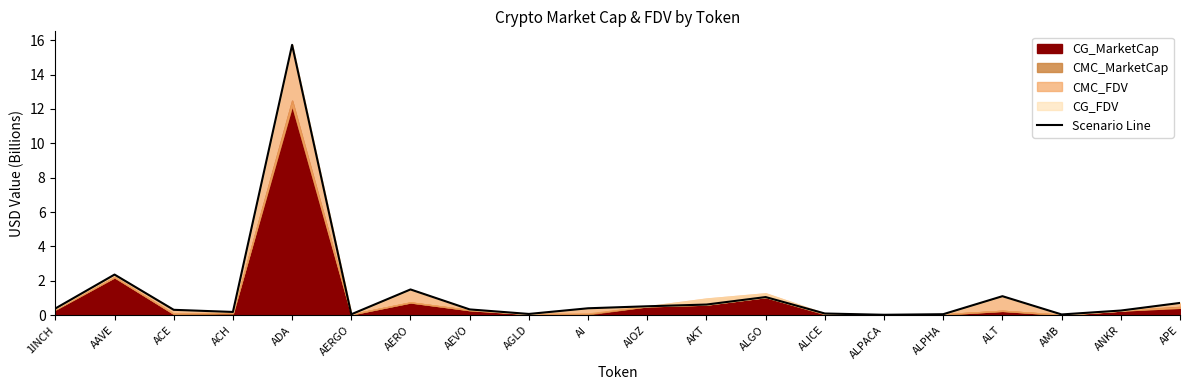

Is it true that the value at AEVO is 0.5?

False